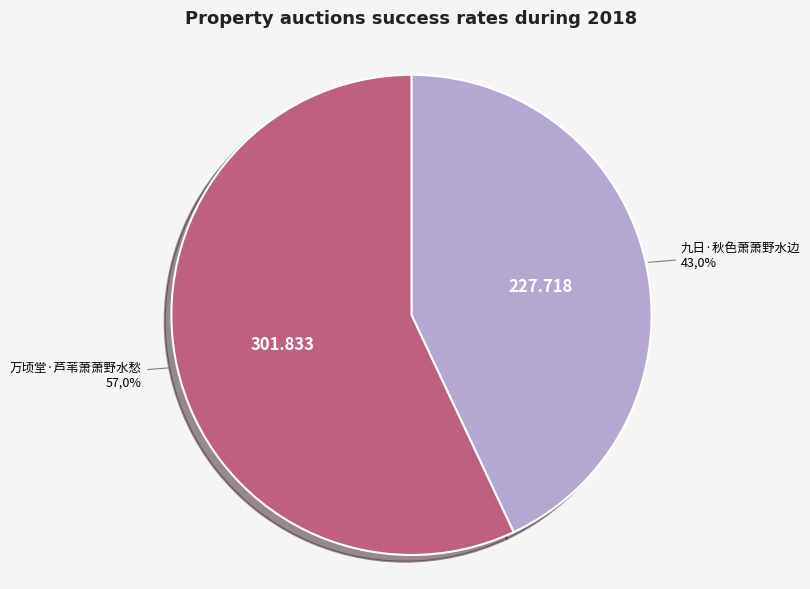

To the nearest percent, what is the combined percentage of 九日·秋色萧萧野水边 and 万顷堂·芦苇萧萧野水愁?

100%